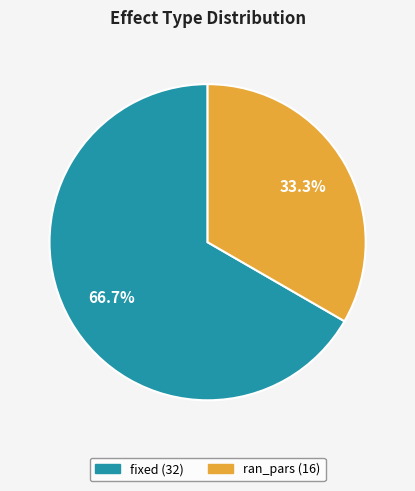

Which has a higher value, fixed or ran_pars?

fixed